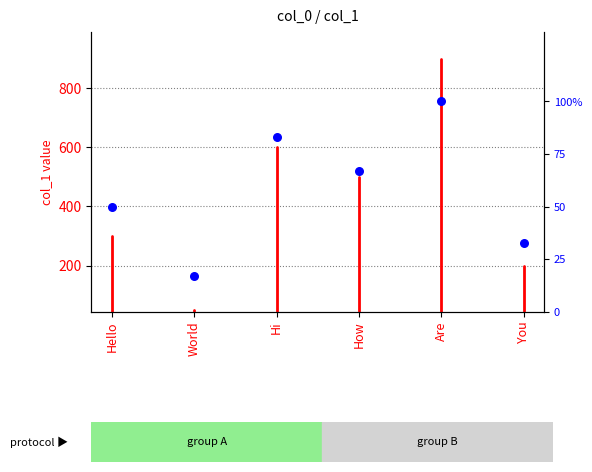

Which has a higher value, Hi or Hello?

Hi